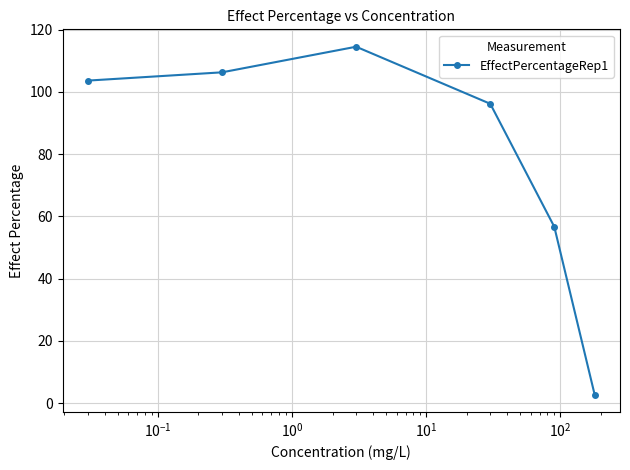

How many points are higher than both their immediate neighbors (excluding endpoints)?

1